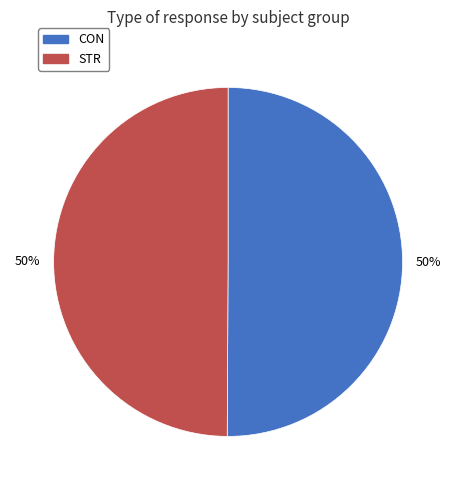

To the nearest percent, what is the average slice percentage?

50%